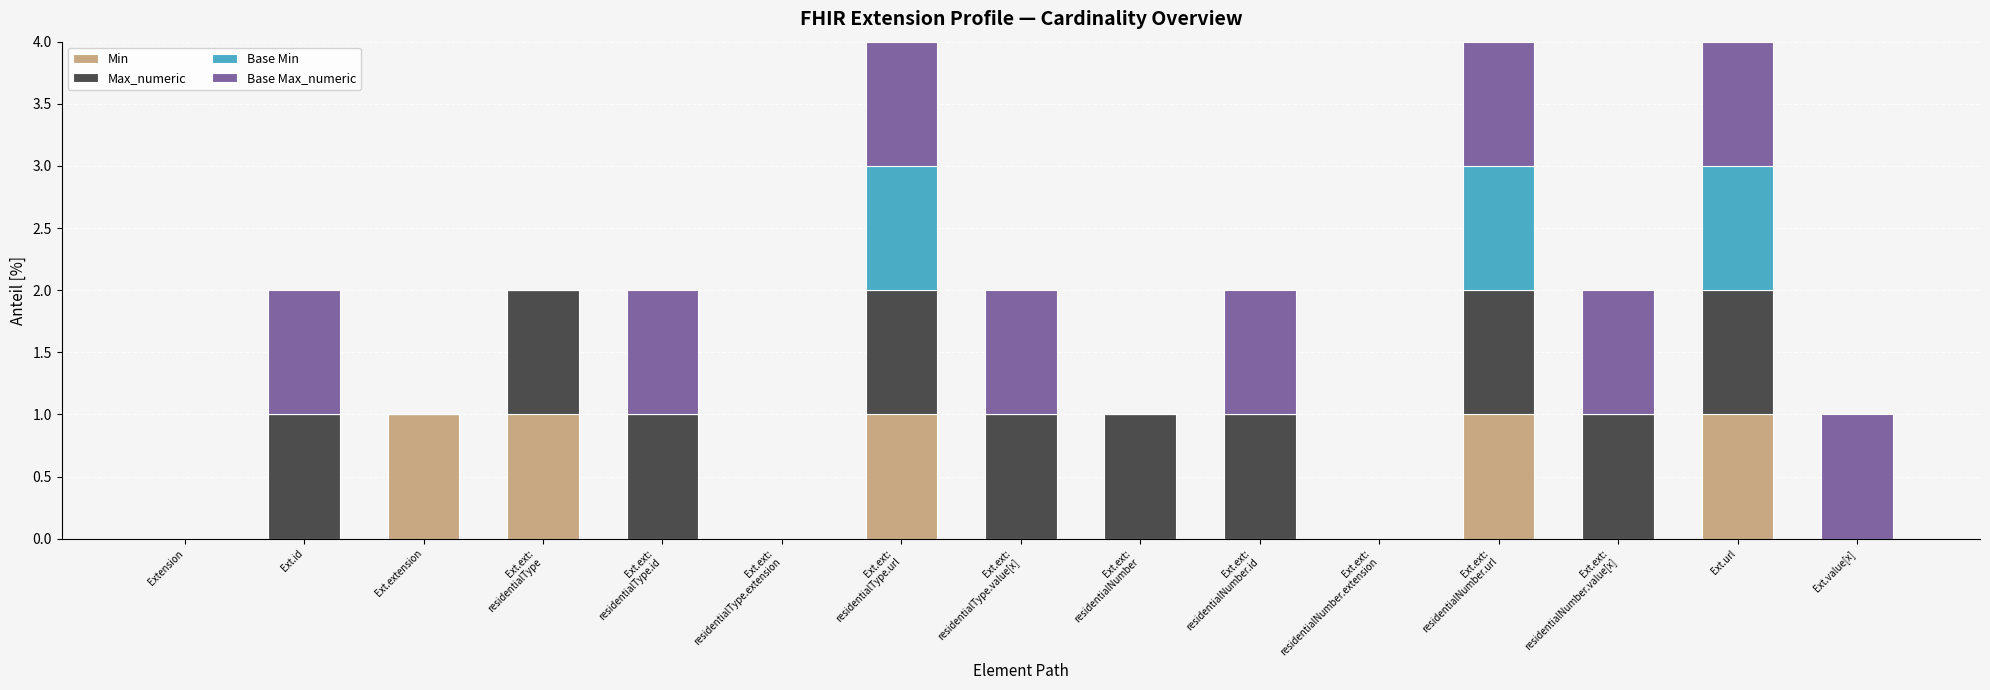

What is the total value across all series at Ext.url?

4